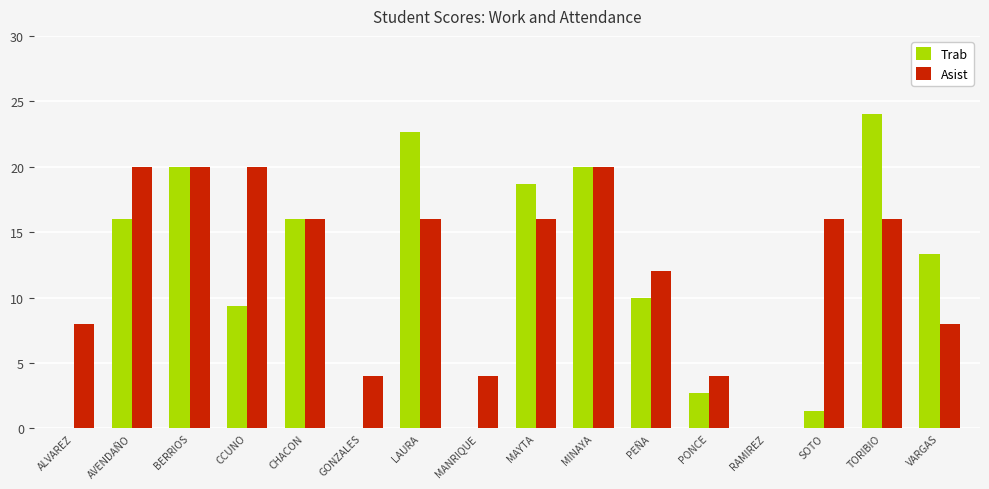

Reading left to right, extract all data points from this chart.

Trab: ALVAREZ=0.0	AVENDAÑO=16.0	BERRIOS=20.0	CCUNO=9.3	CHACON=16.0	GONZALES=0.0	LAURA=22.7	MANRIQUE=0.0	MAYTA=18.7	MINAYA=20.0	PEÑA=10.0	PONCE=2.7	RAMIREZ=0.0	SOTO=1.3	TORIBIO=24.0	VARGAS=13.3
Asist: ALVAREZ=8.0	AVENDAÑO=20.0	BERRIOS=20.0	CCUNO=20.0	CHACON=16.0	GONZALES=4.0	LAURA=16.0	MANRIQUE=4.0	MAYTA=16.0	MINAYA=20.0	PEÑA=12.0	PONCE=4.0	RAMIREZ=0.0	SOTO=16.0	TORIBIO=16.0	VARGAS=8.0